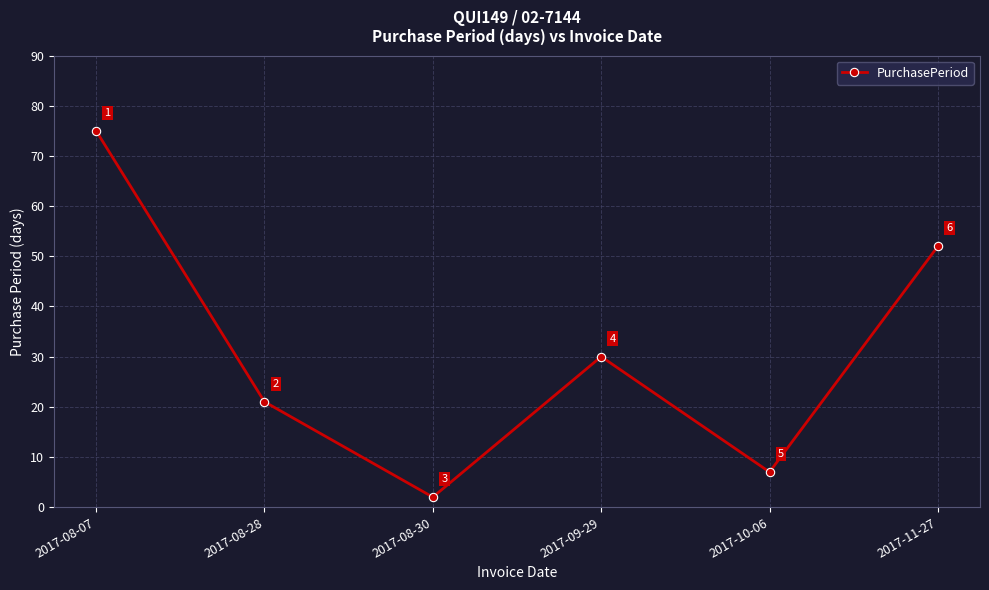

What position from the left is 2017-08-28?

2